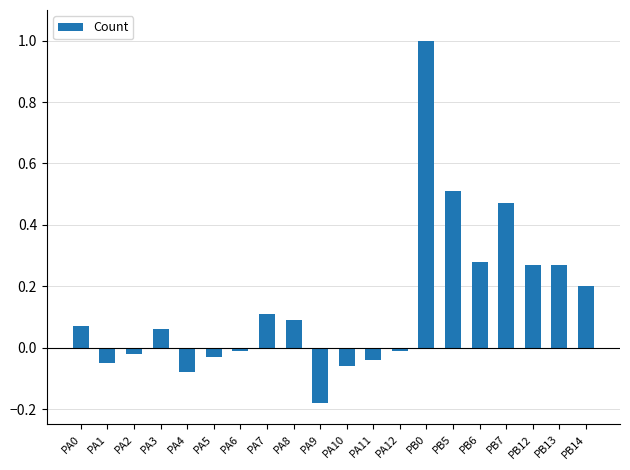

At which category does the chart reach its minimum across all series?

PA9